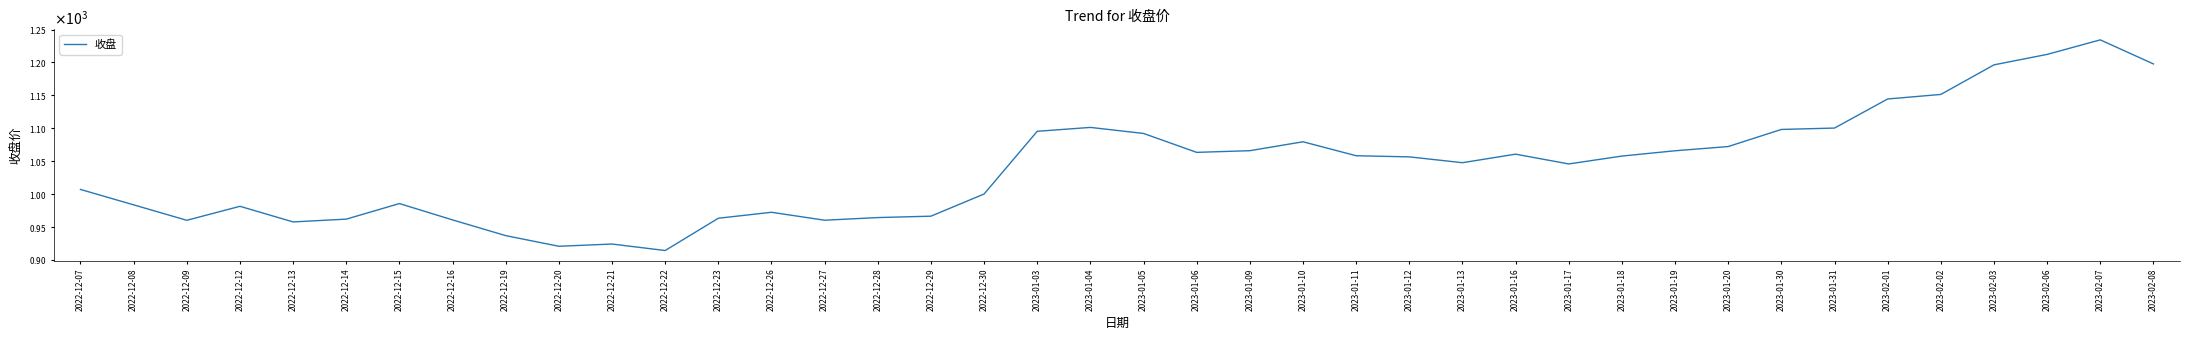

Is this an area chart (filled region under the line)?

No